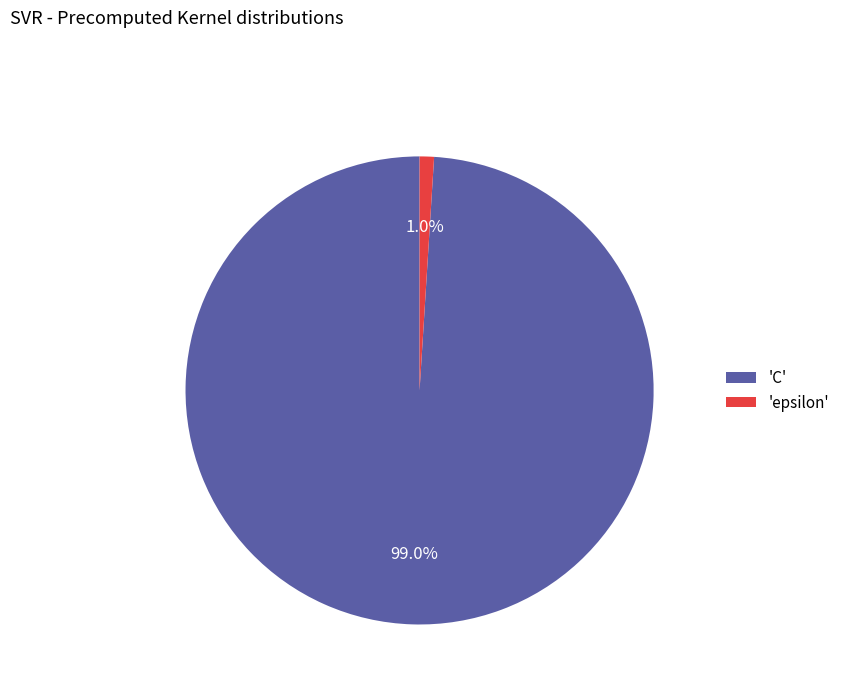

What percentage is NOT represented by 'C'?

1.0%